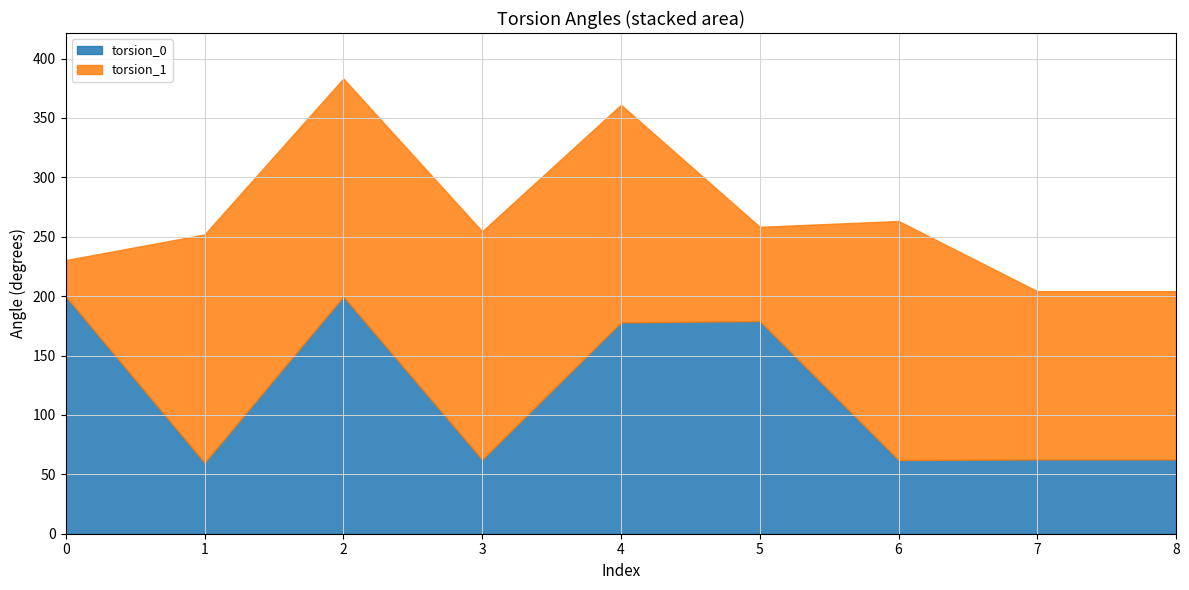

The value of torsion_1 at 8 is 198.4. True or false?

False